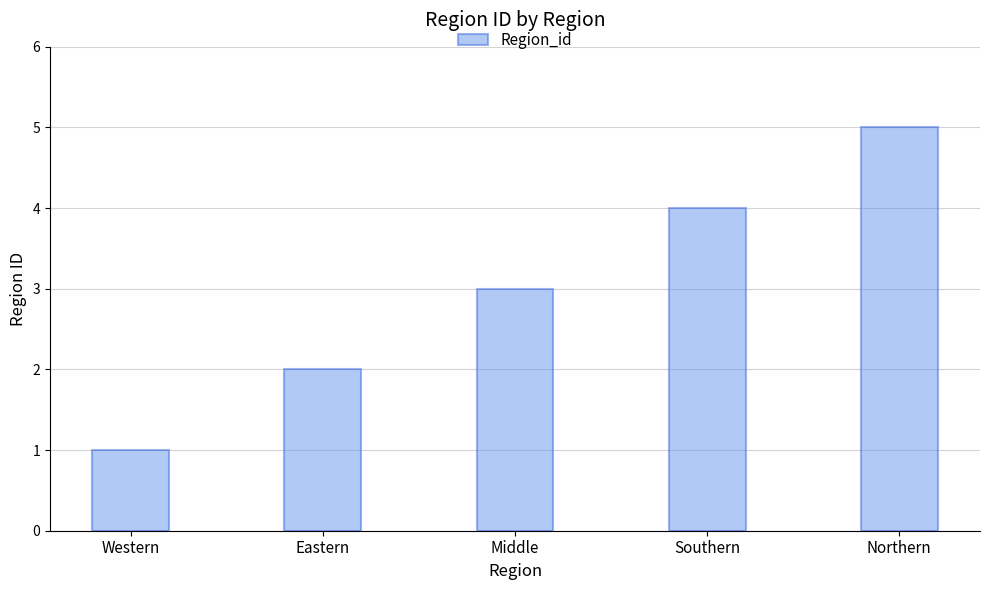

Between Middle and Western, which is larger?

Middle